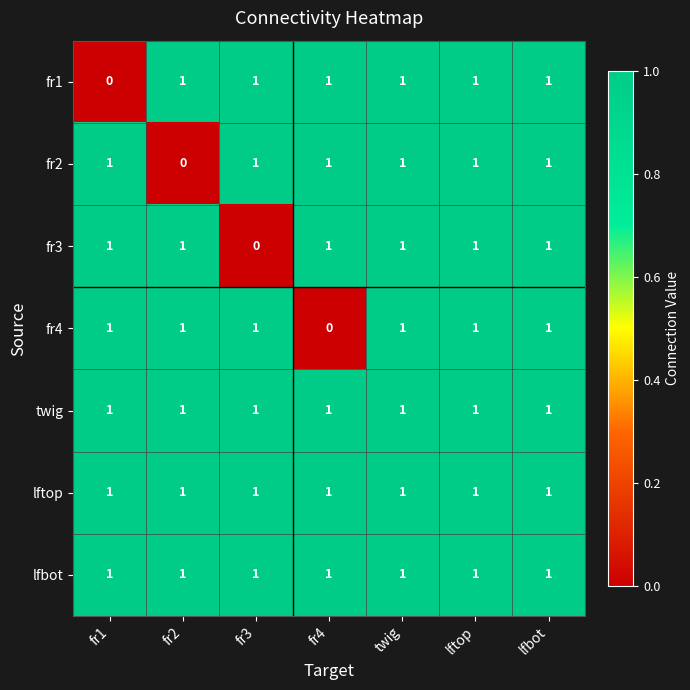

Which series changed the most between fr4 and twig?

fr4